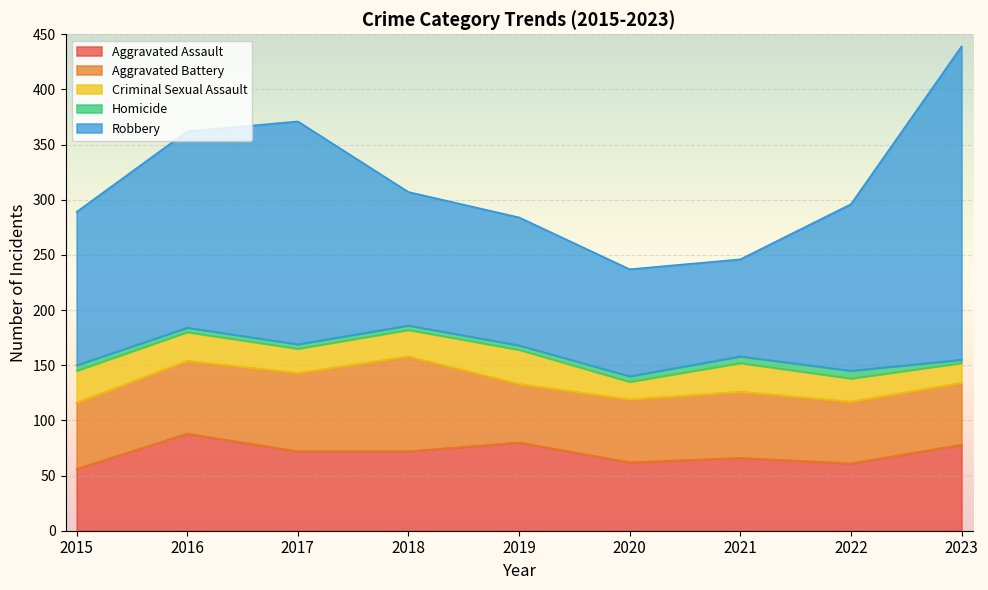

At which category does the chart reach its minimum across all series?

2023